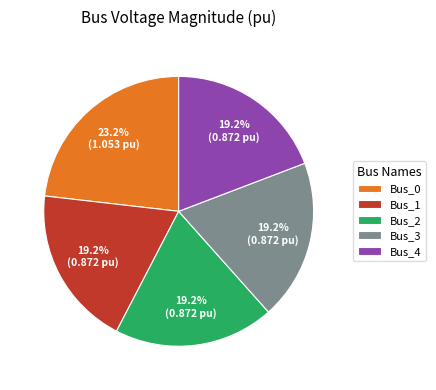

To the nearest percent, what portion does Bus_1 represent?

19%